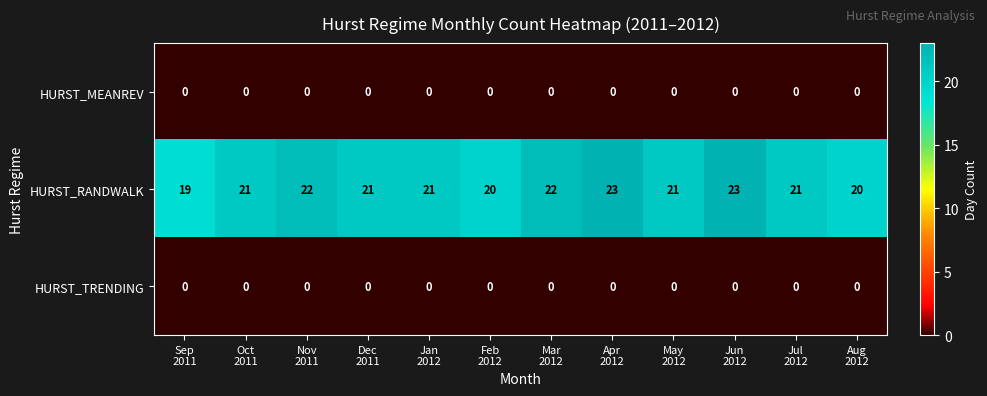

What is the highest value of the HURST_RANDWALK series?

23